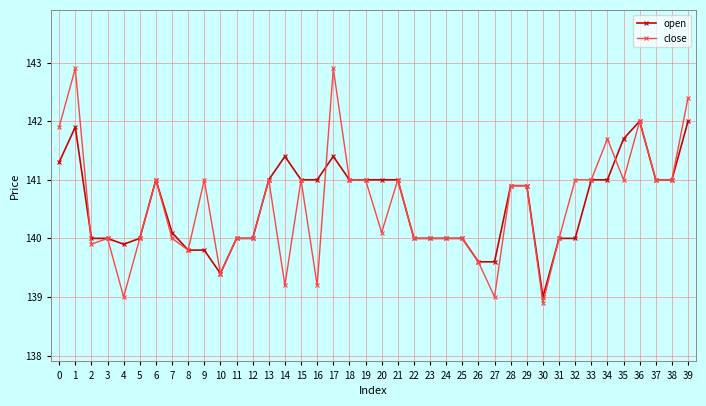

What are all the series names shown in the legend?

open, close